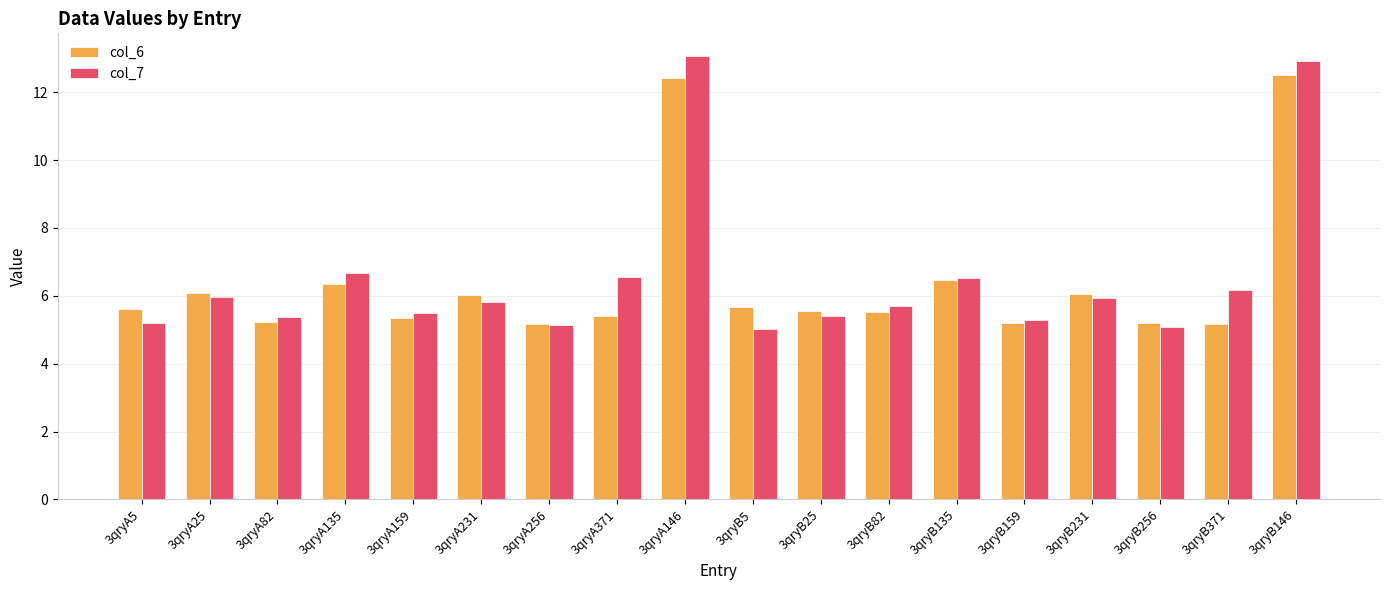

At how many categories does at least one series exceed 11?

2